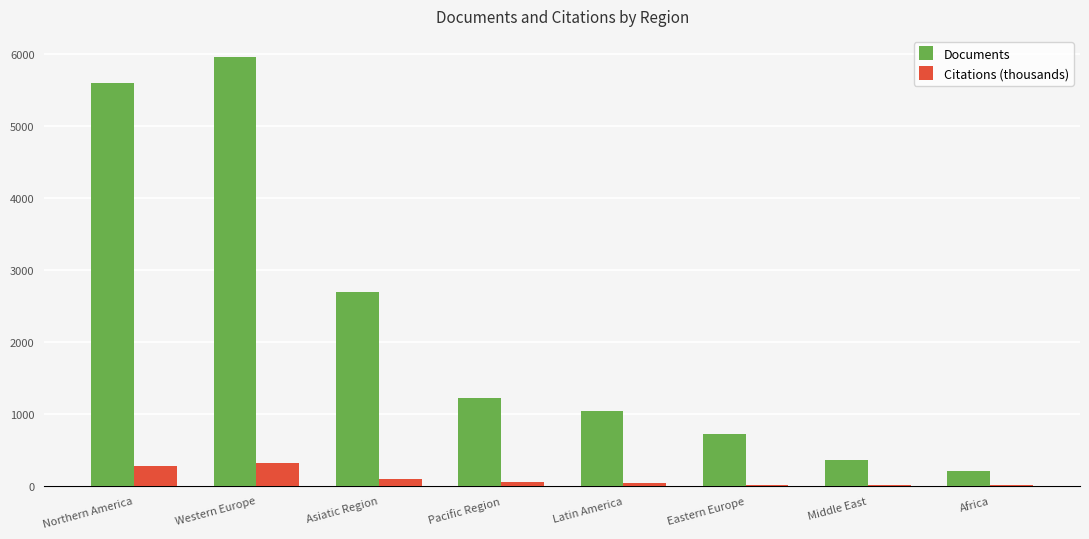

How many series are shown in this chart?

2